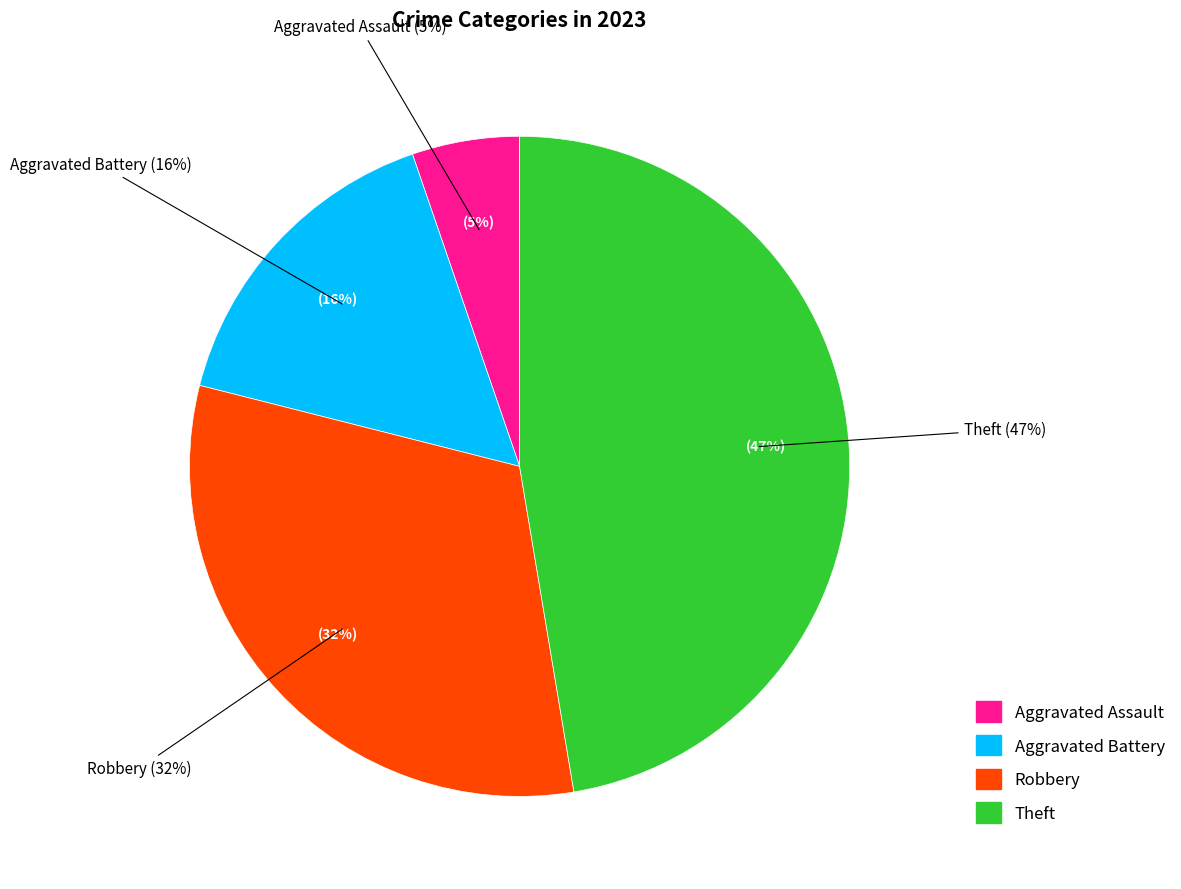

The Aggravated Assault slice represents 5% of the pie. True or false?

True